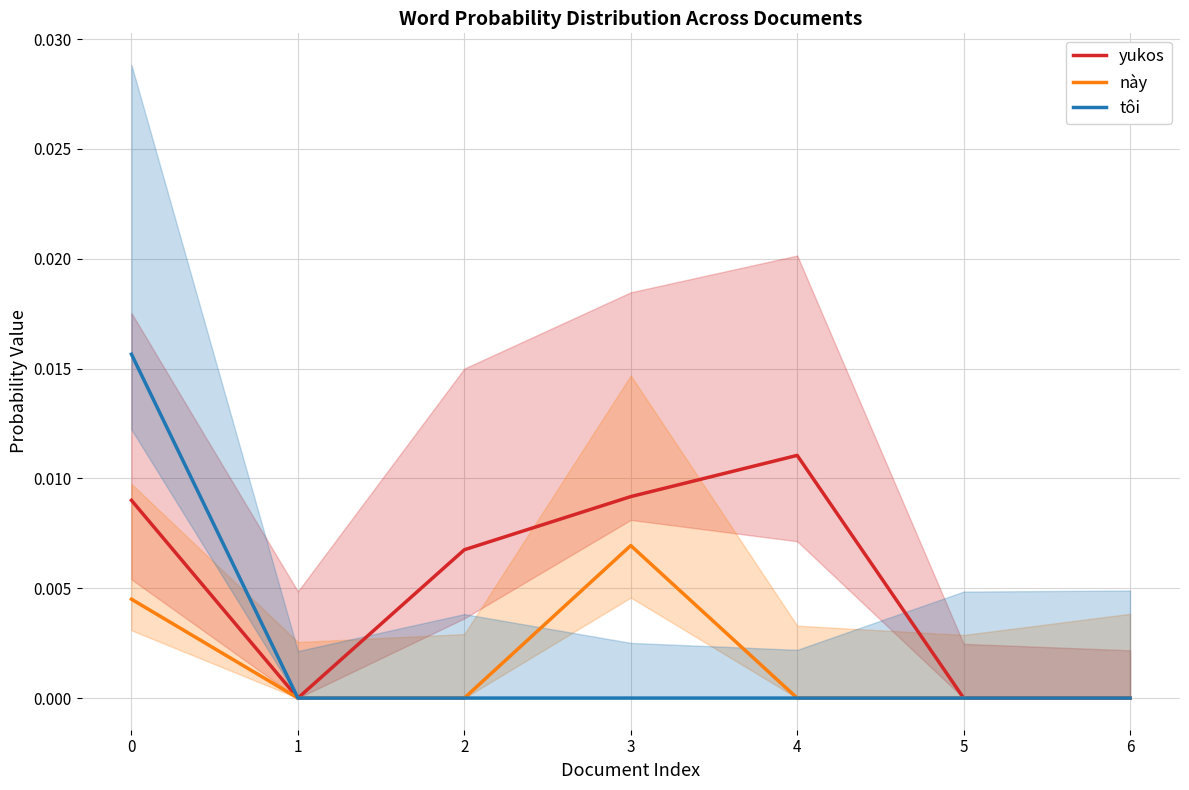

True or false: tôi and này intersect in this chart.

False